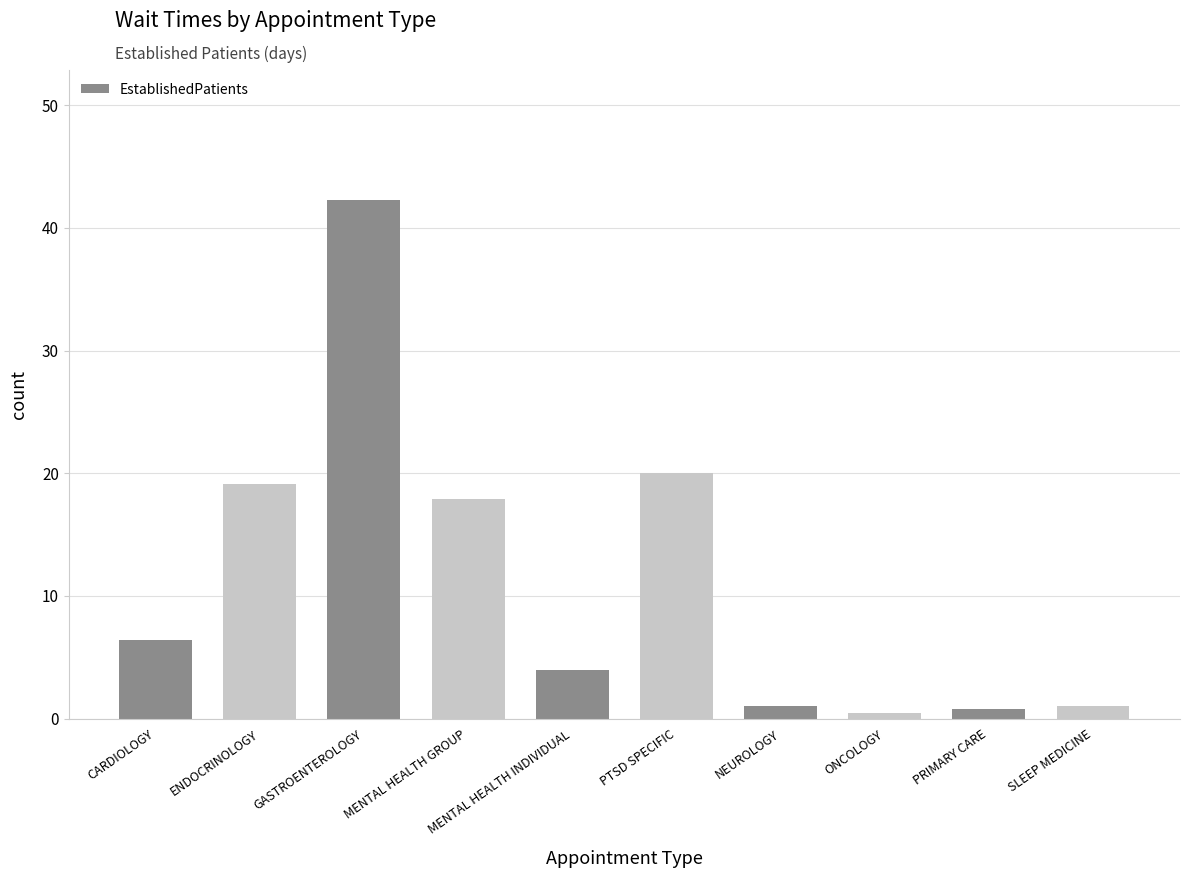

What is the difference between the values at MENTAL HEALTH INDIVIDUAL and GASTROENTEROLOGY?

38.3